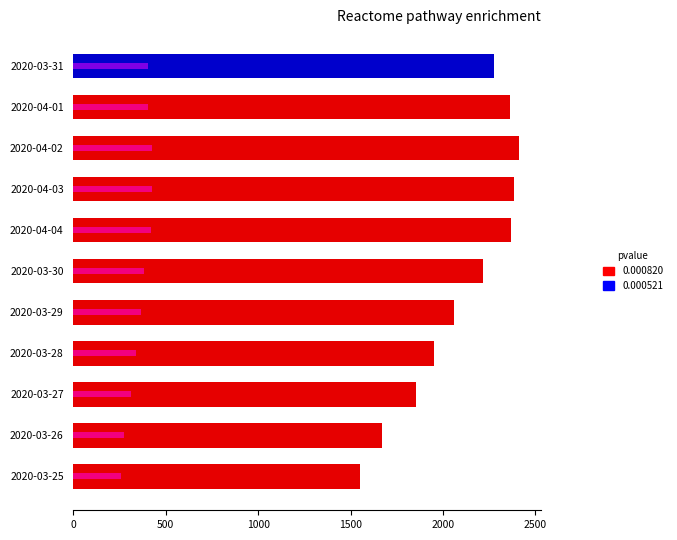

Reading right to left, extract all data points from this chart.

CH: 1549	1670	1852	1950	2062	2215	2370	2386	2410	2361	2277
GE: 258	272	313	339	365	382	421	424	424	406	405